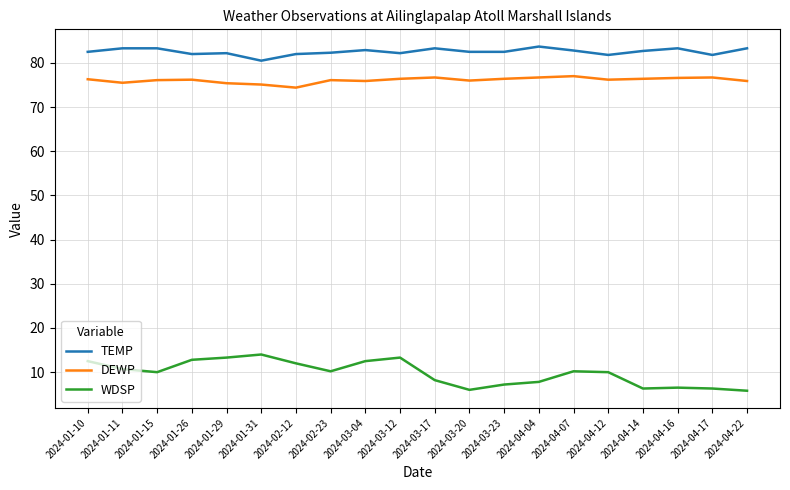

True or false: TEMP and DEWP intersect in this chart.

False